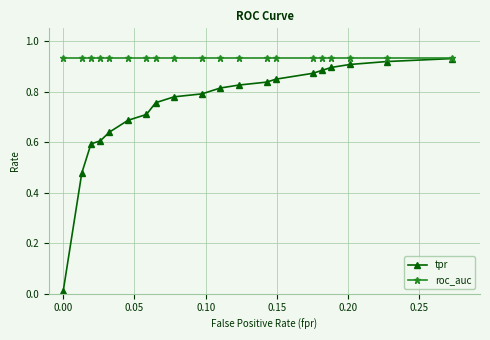

Which series has the largest total across all categories?

roc_auc